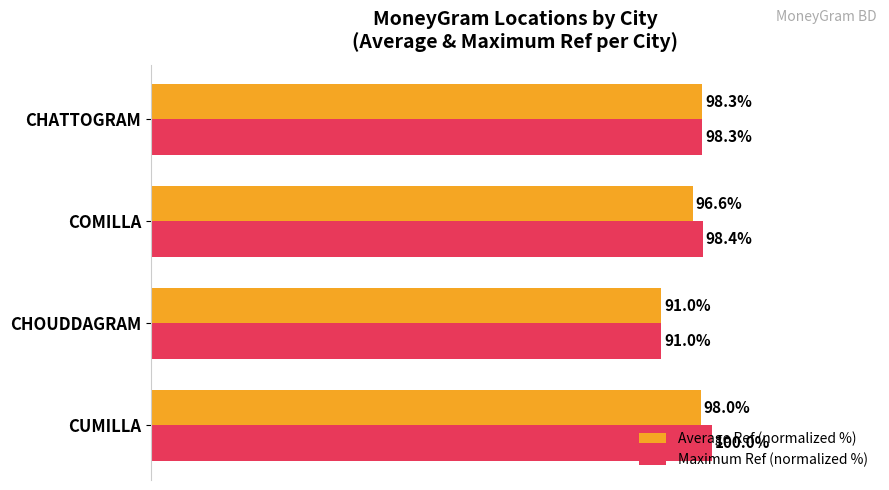

At which label is Maximum Ref (normalized %) closest to 95?

CHATTOGRAM